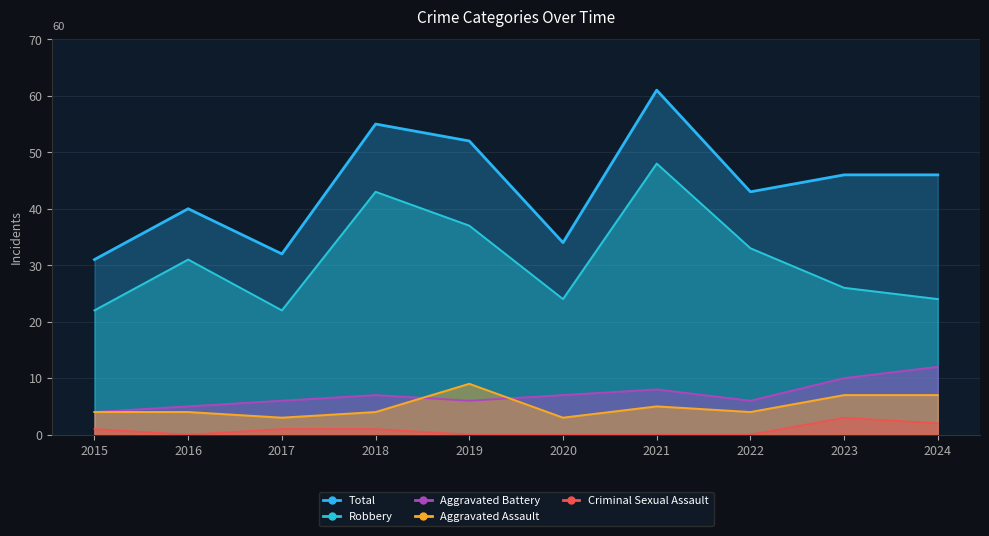

In Aggravated Assault, how many points are lower than both neighbors (excluding endpoints)?

3